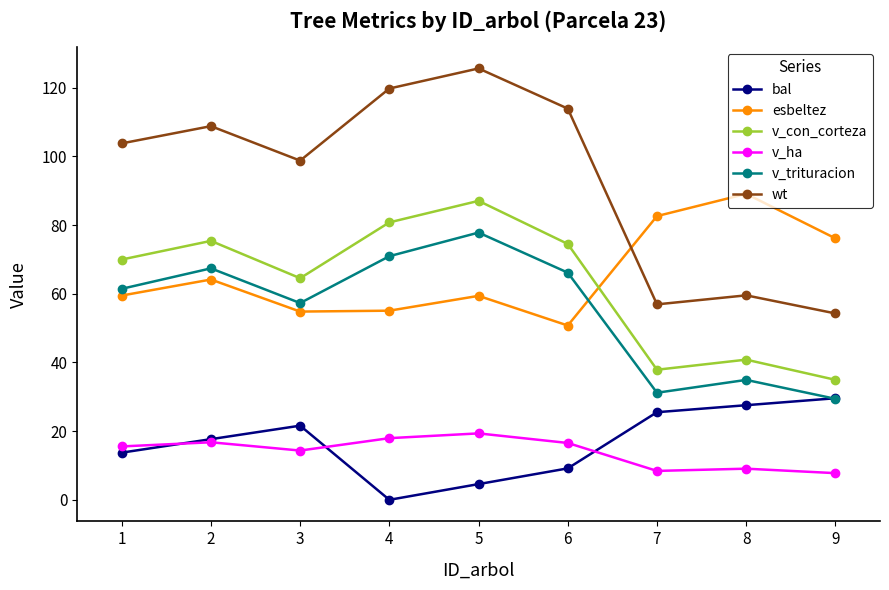

At which category does bal reach its first local valley?

4